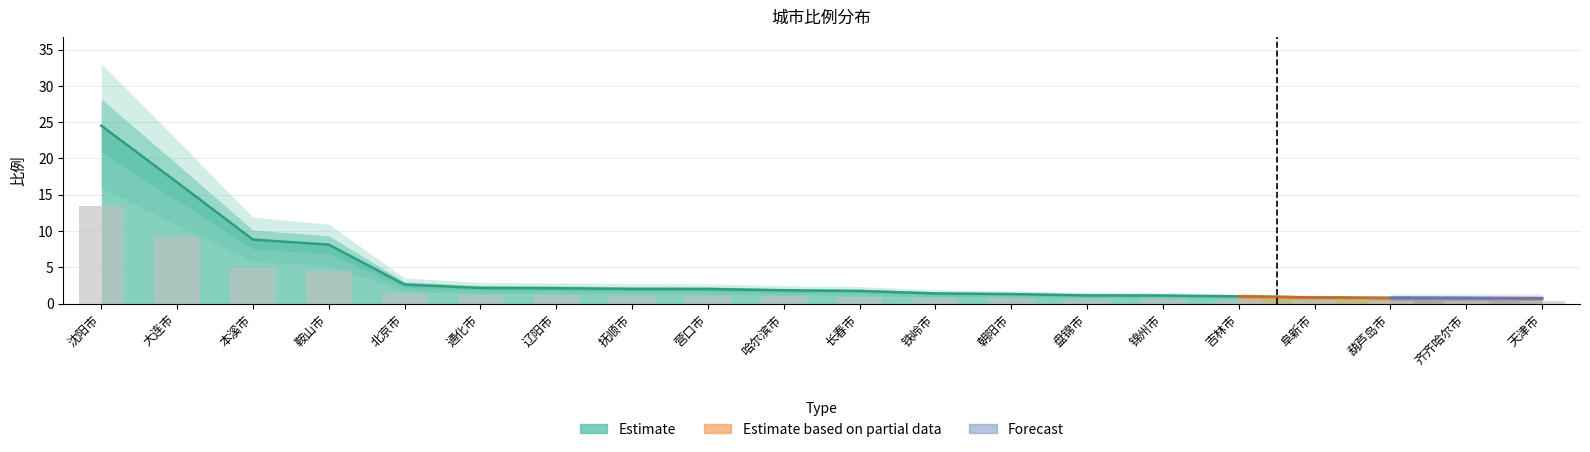

Rank the categories by value from lowest to highest.

天津市, 齐齐哈尔市, 葫芦岛市, 阜新市, 吉林市, 锦州市, 盘锦市, 朝阳市, 铁岭市, 长春市, 哈尔滨市, 营口市, 抚顺市, 辽阳市, 通化市, 北京市, 鞍山市, 本溪市, 大连市, 沈阳市